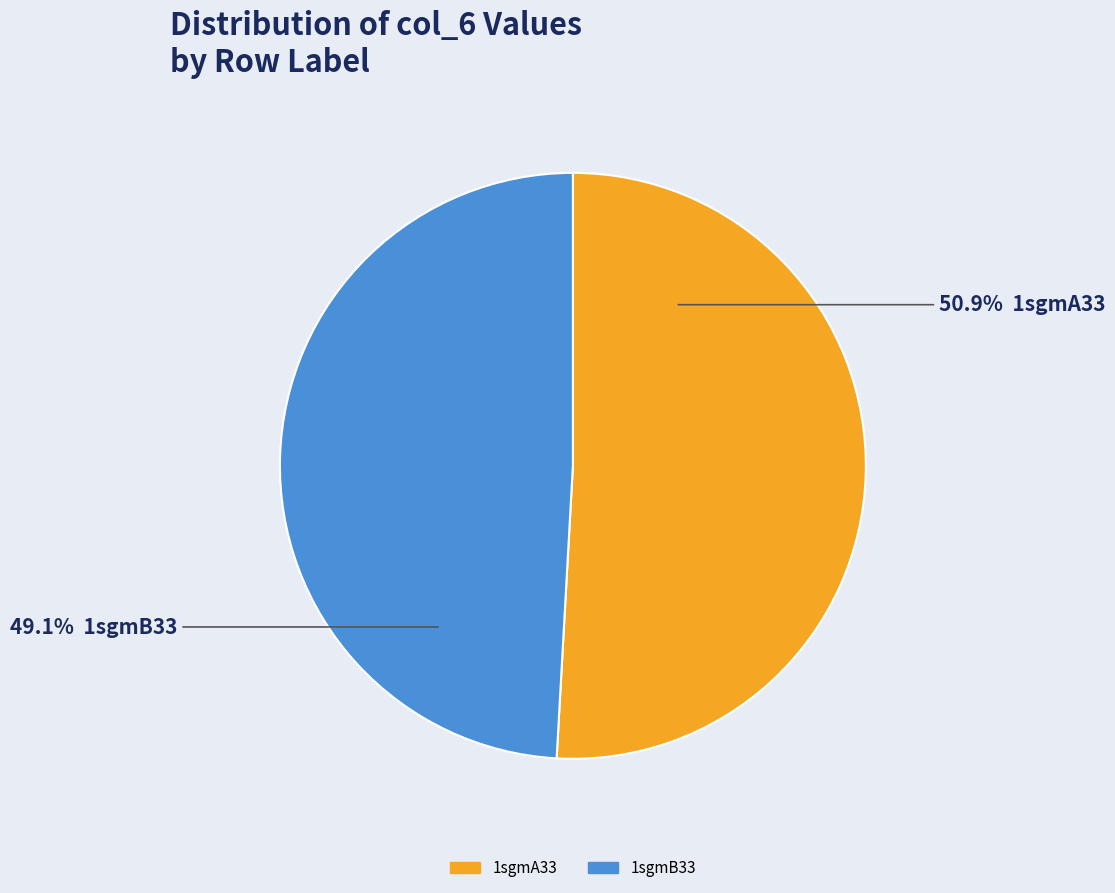

The 1sgmA33 slice represents 51% of the pie. True or false?

True